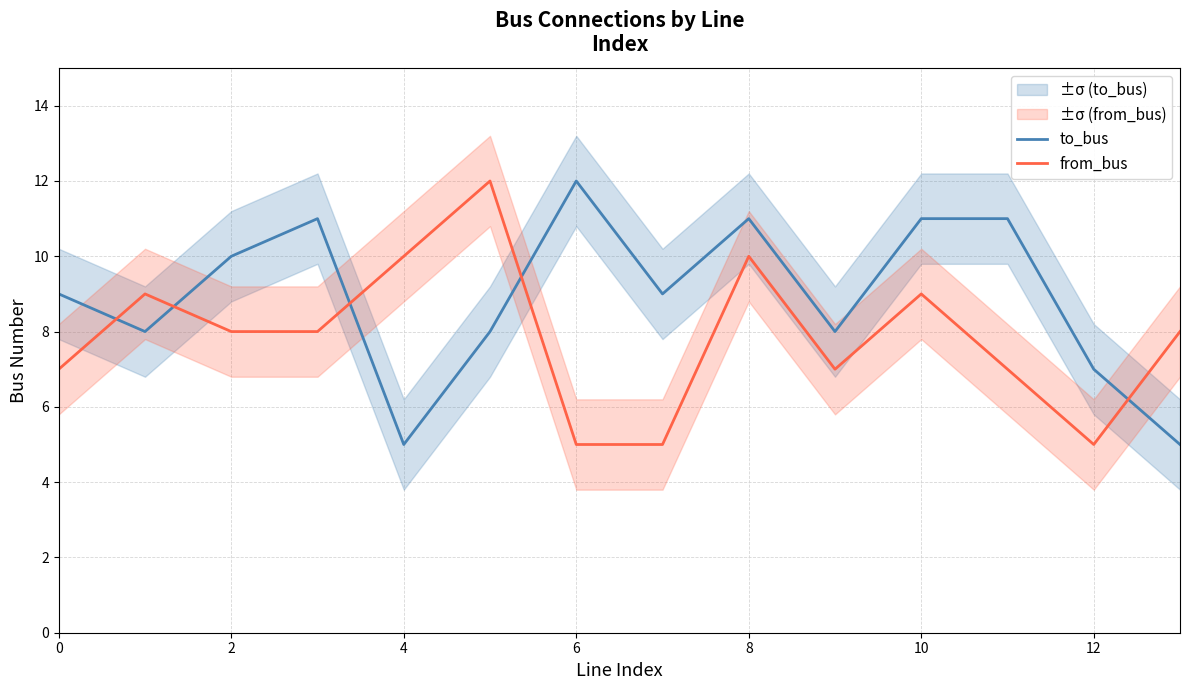

What is the minimum value for from_bus?

5